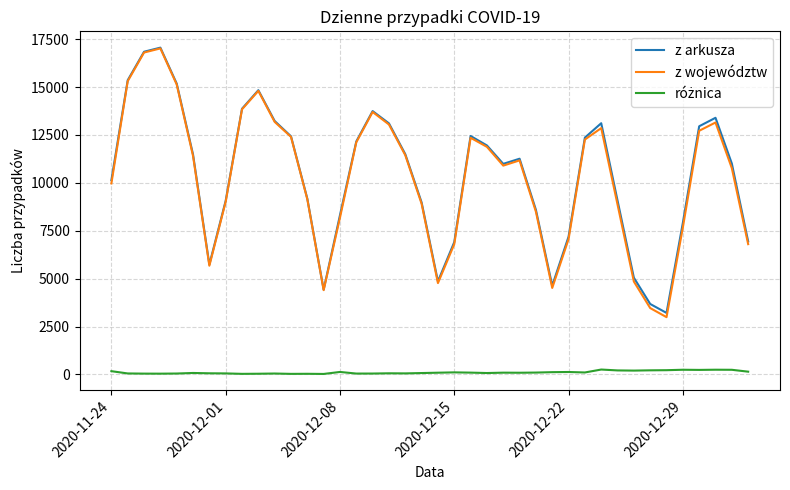

What is the maximum value for z województw?

17019